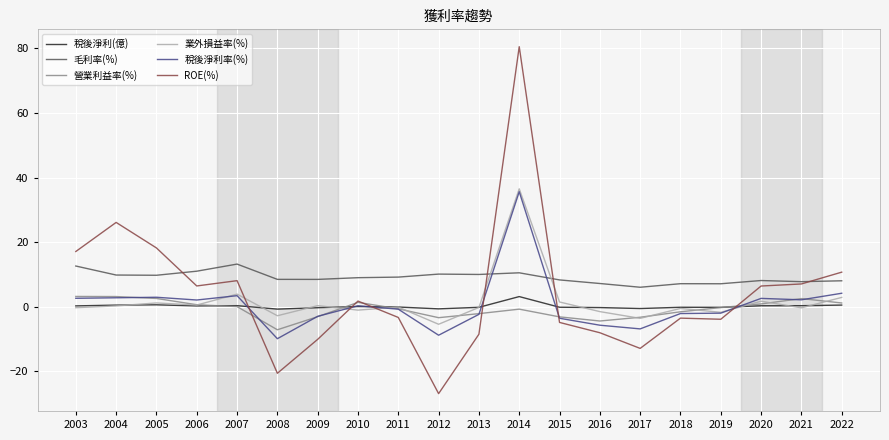

How many intersections are there between ROE(%) and 業外損益率(%)?

6